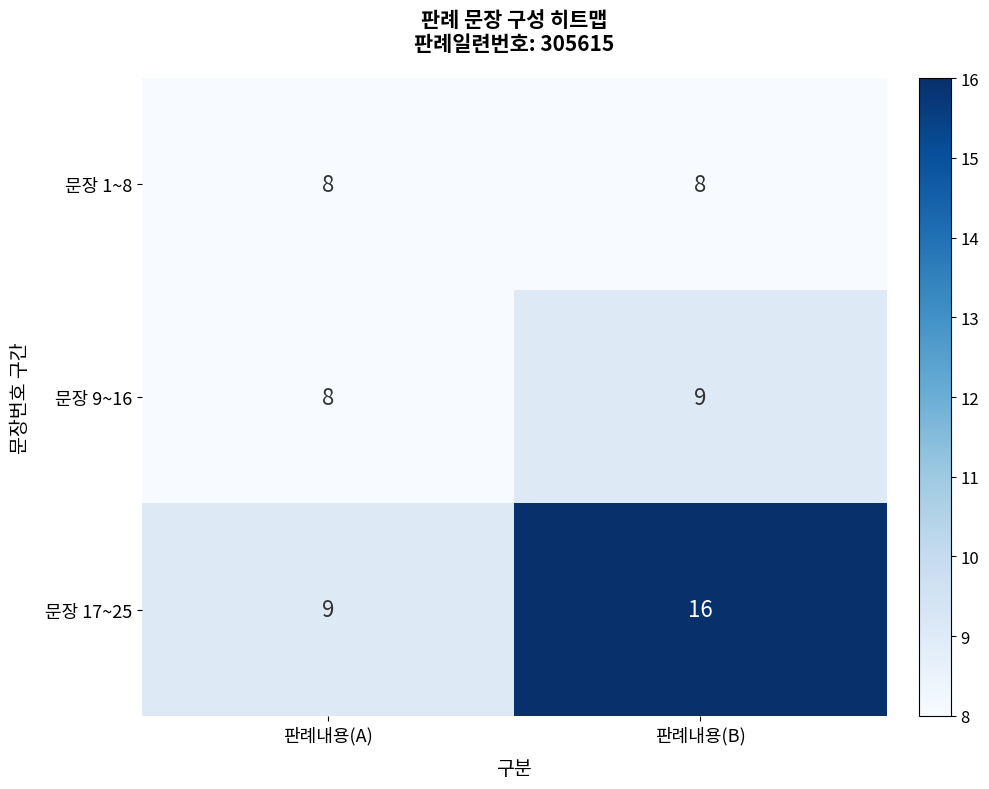

Which label corresponds to the largest value in the chart?

판례내용(B)